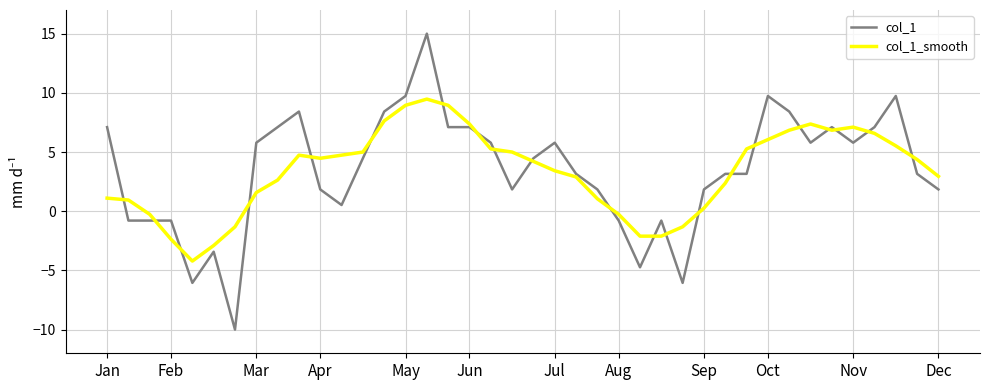

What is the minimum value for col_1_smooth?

-4.2